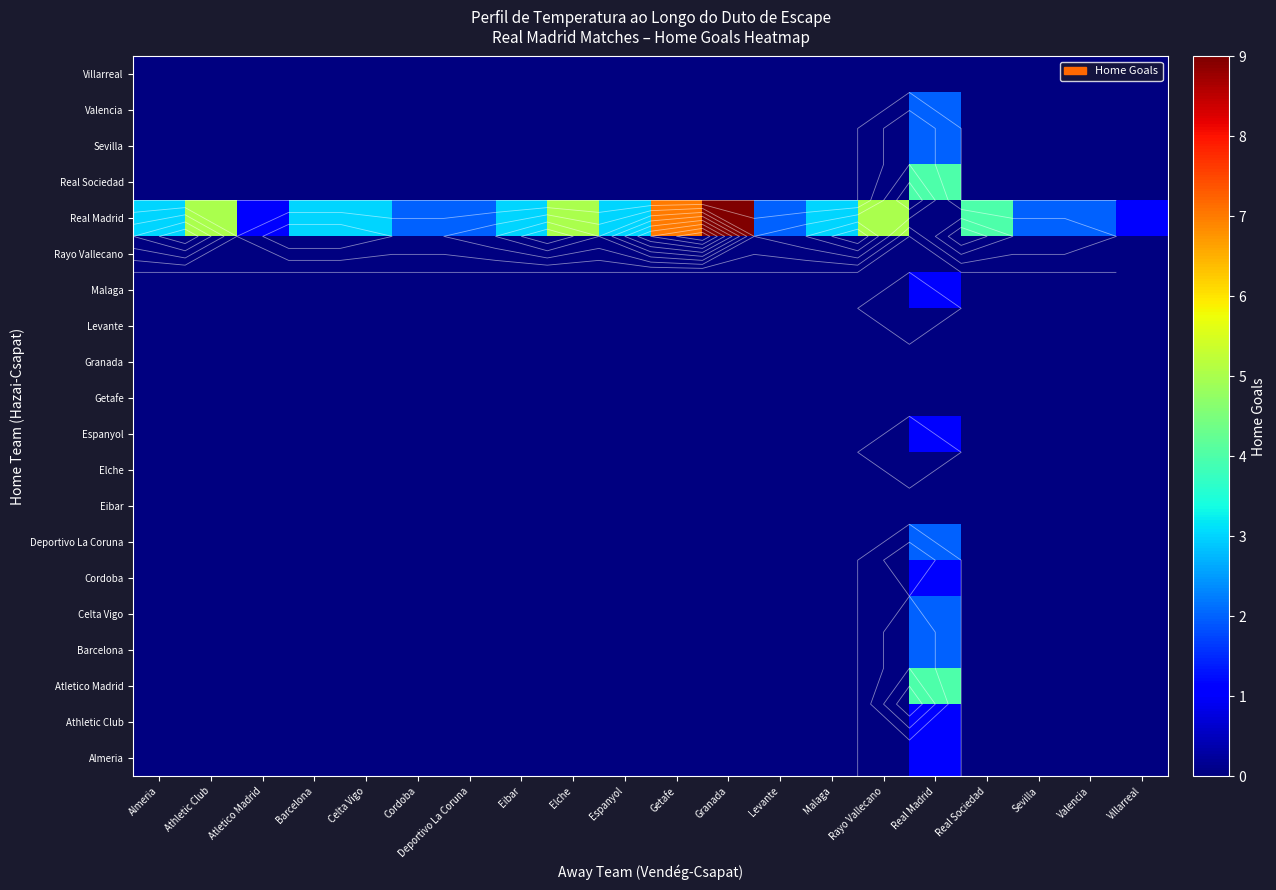

How many categories are shown in the chart?

20